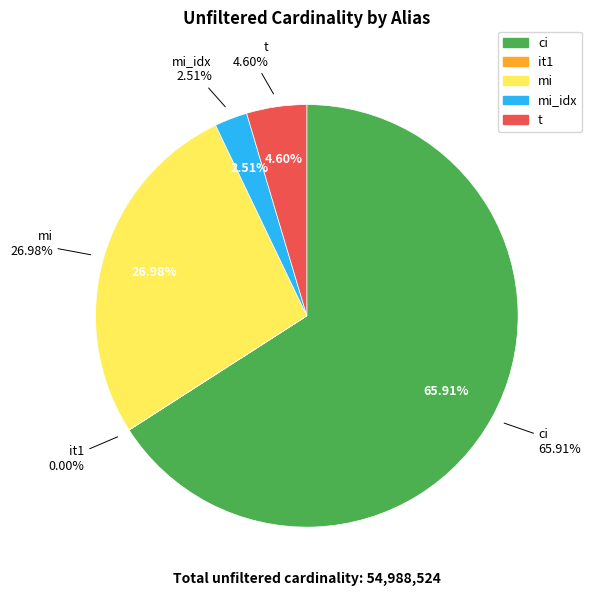

To the nearest percent, what percentage of the pie is mi?

27%